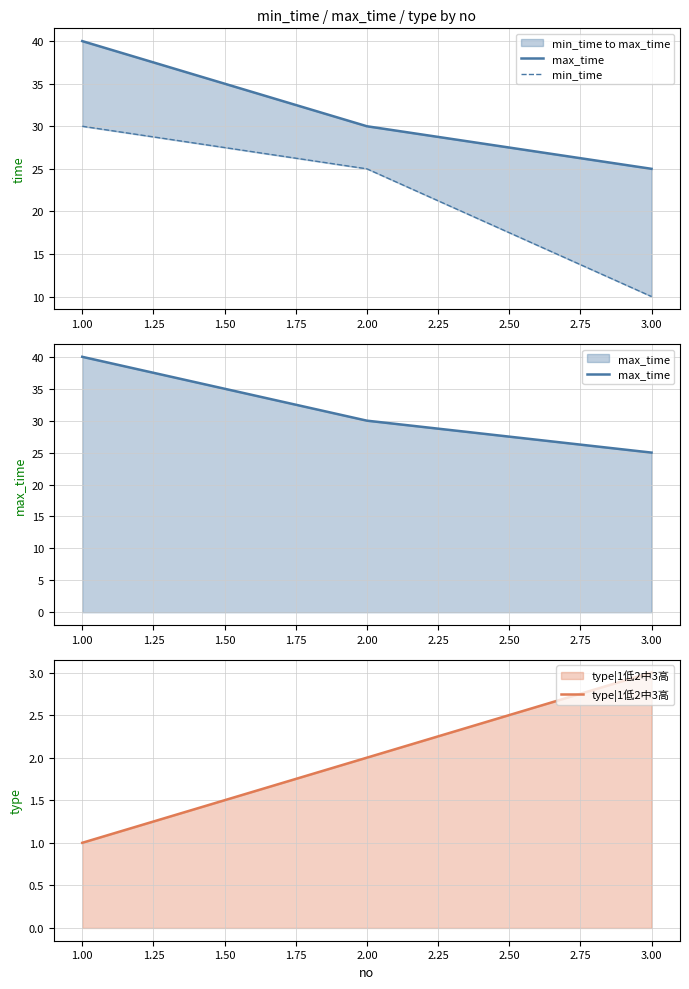

The value of type|1低2中3高 at 1.00 is 1. True or false?

True